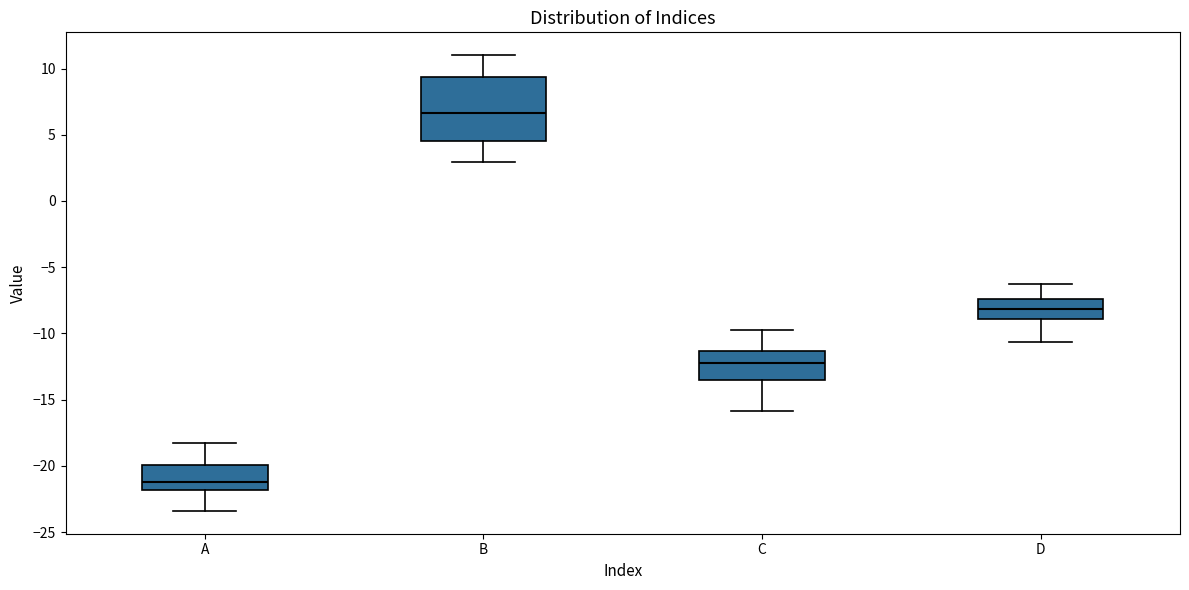

Reading left to right, transcribe this box plot: for each box, give where its median line is, the range the box spans, and where its two whiskers end, as read against the y-axis. The values are not printed on the chart, so give them approximately, as read against the axis.

A: median -21.0, box -22.0 to -20.0, whiskers -23.5 to -18.0
B: median 6.5, box 4.5 to 9.5, whiskers 3.0 to 11.0
C: median -12.0, box -13.5 to -11.5, whiskers -16.0 to -10.0
D: median -8.0, box -9.0 to -7.5, whiskers -10.5 to -6.5